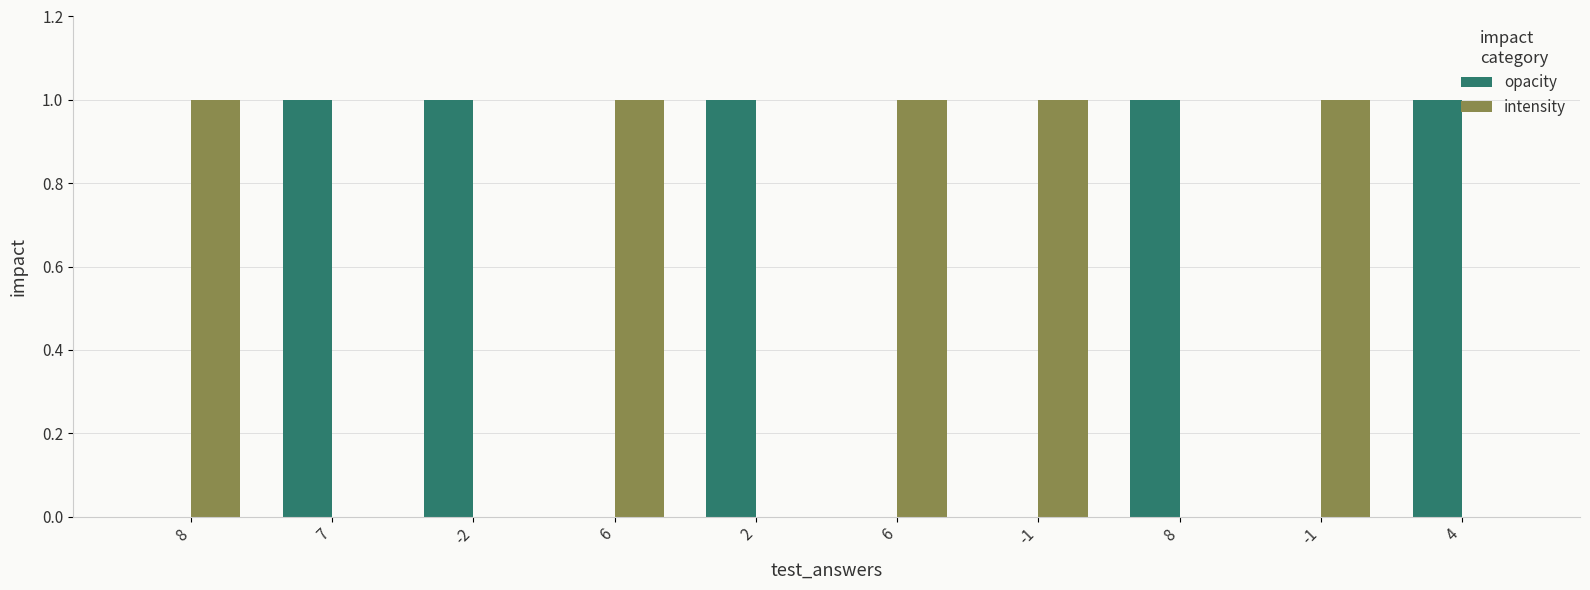

Count the number of categories in the chart.

10